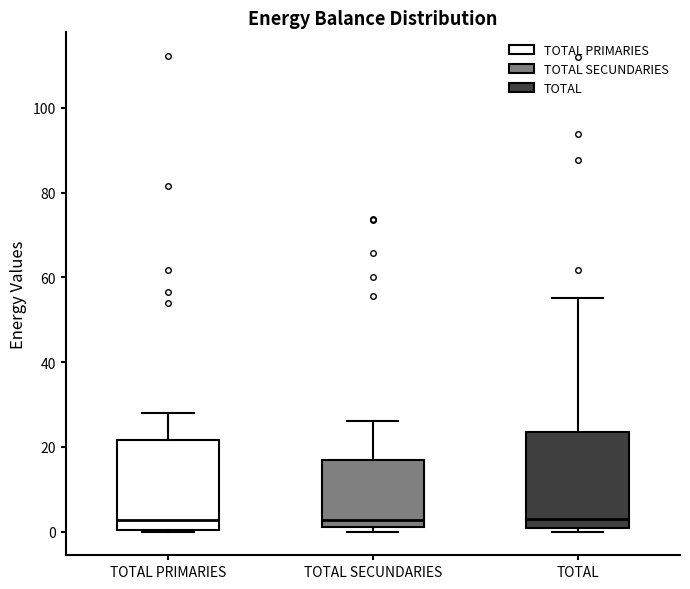

Reading left to right, read every box against the y-axis: the position of its median line, the range the box covers, and the ends of its whiskers. The values are not printed on the chart, so give them approximately, as read against the axis.

TOTAL PRIMARIES: median 2, box 0 to 22, whiskers 0 to 28
TOTAL SECUNDARIES: median 2 (just above the box's lower edge), box 2 to 16, whiskers 0 to 26
TOTAL: median 4, box 0 to 24, whiskers 0 (just below the box's lower edge) to 56